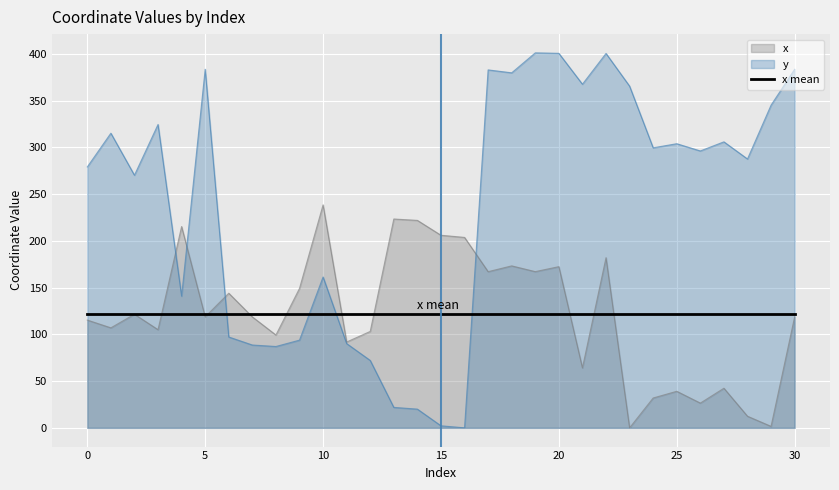

At how many categories does at least one series exceed 132?

27